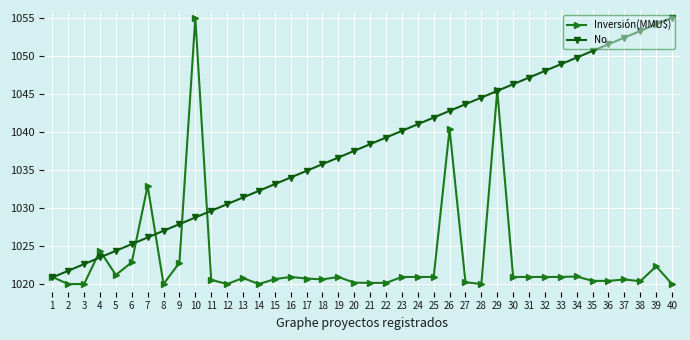

What is the value of the Inversión(MMU$) point at the 1st from the left?

1020.9